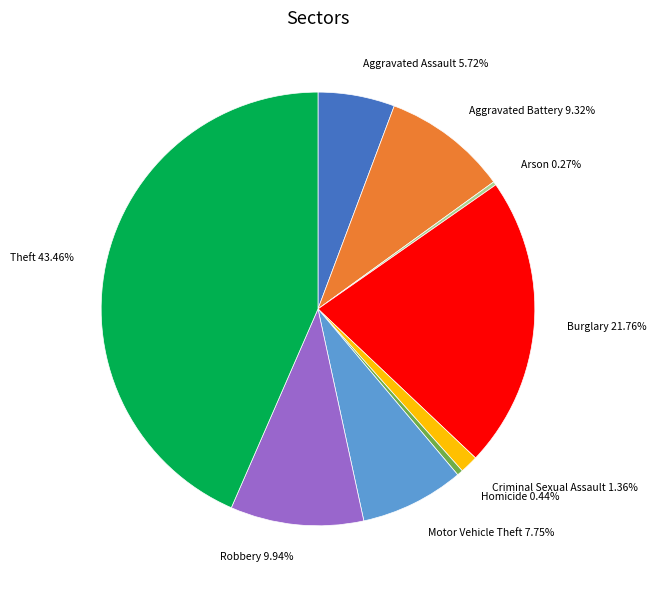

What is the largest slice in the pie chart?

Theft